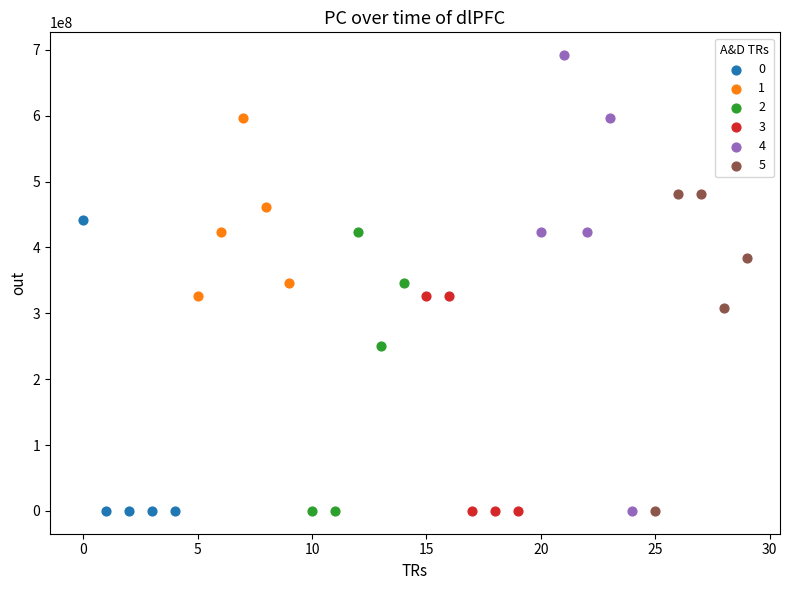

Which series contains the highest Y value?

4